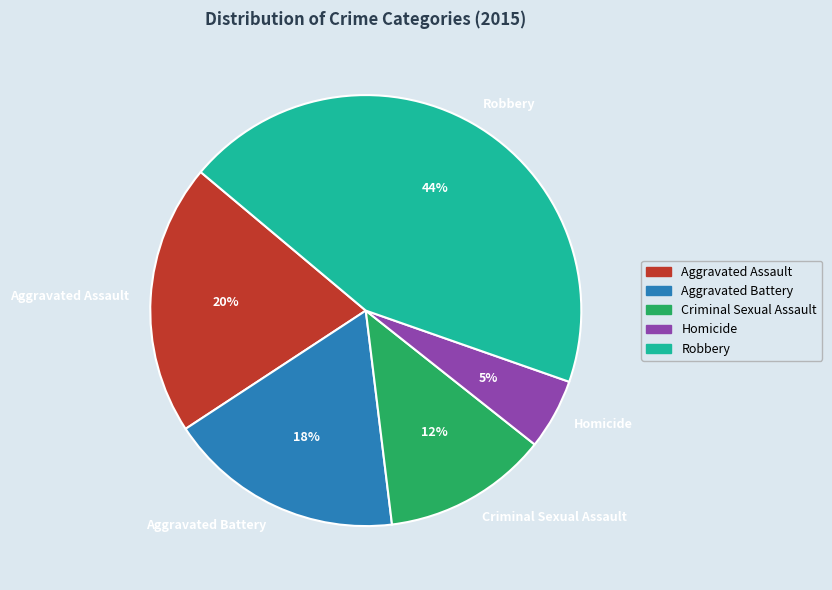

To the nearest percent, what percentage of the pie is Homicide?

5%